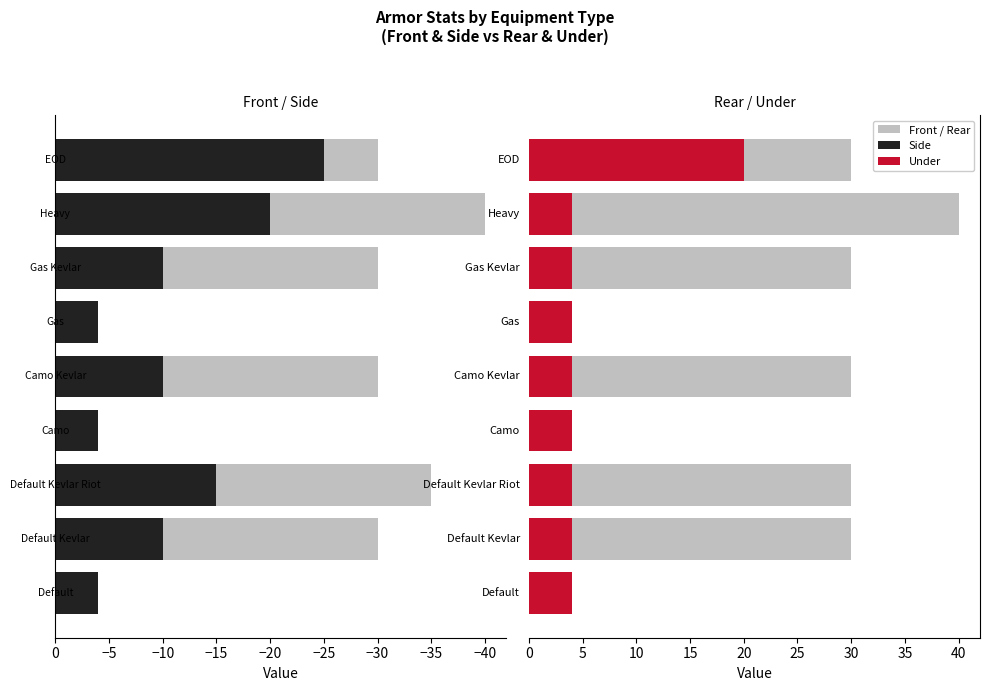

How many values in the Rear series are below 30?

3